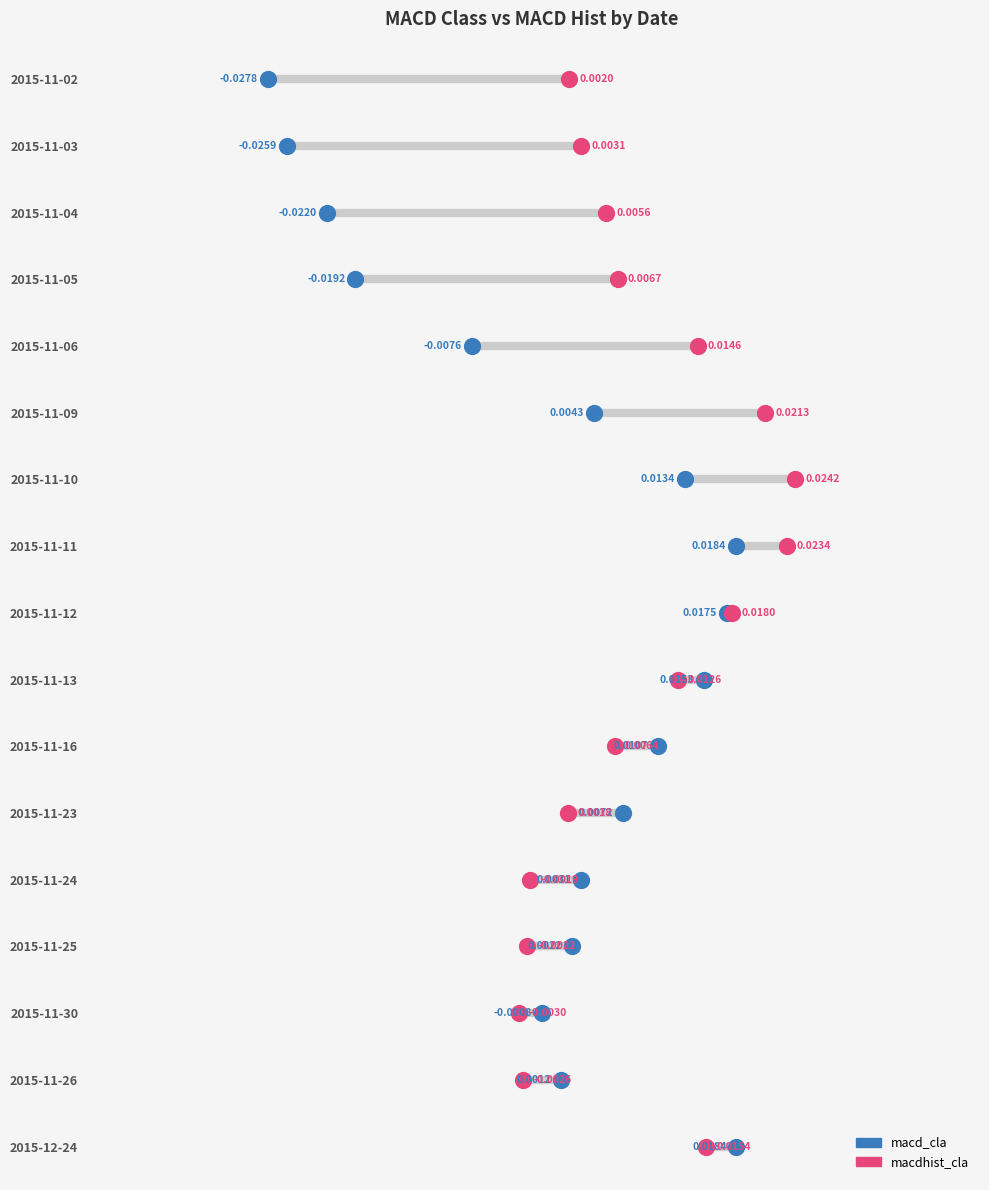

What are all the series names shown in the legend?

macd_cla, macdhist_cla